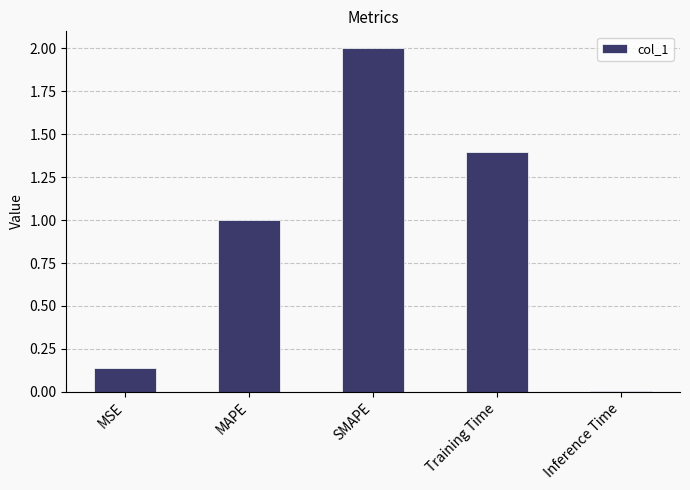

How many bars are there in total?

5